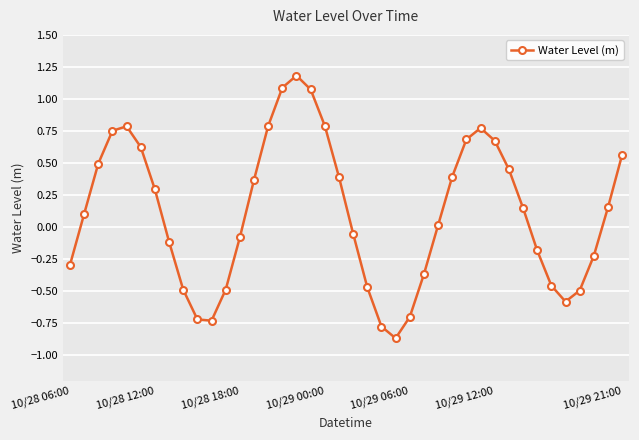

How many interior local valleys (lower than both neighbors) does the data have?

3